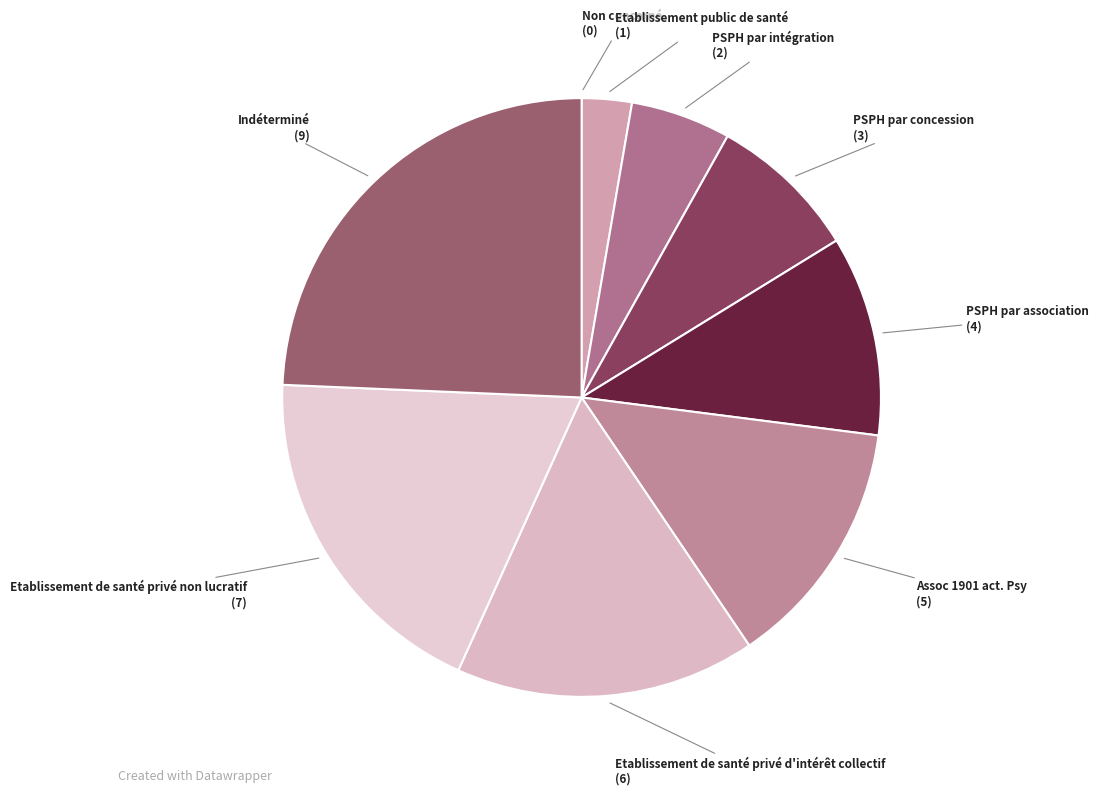

Which has a higher value, Etablissement public de santé (1) or Assoc 1901 act. Psy (5)?

Assoc 1901 act. Psy (5)